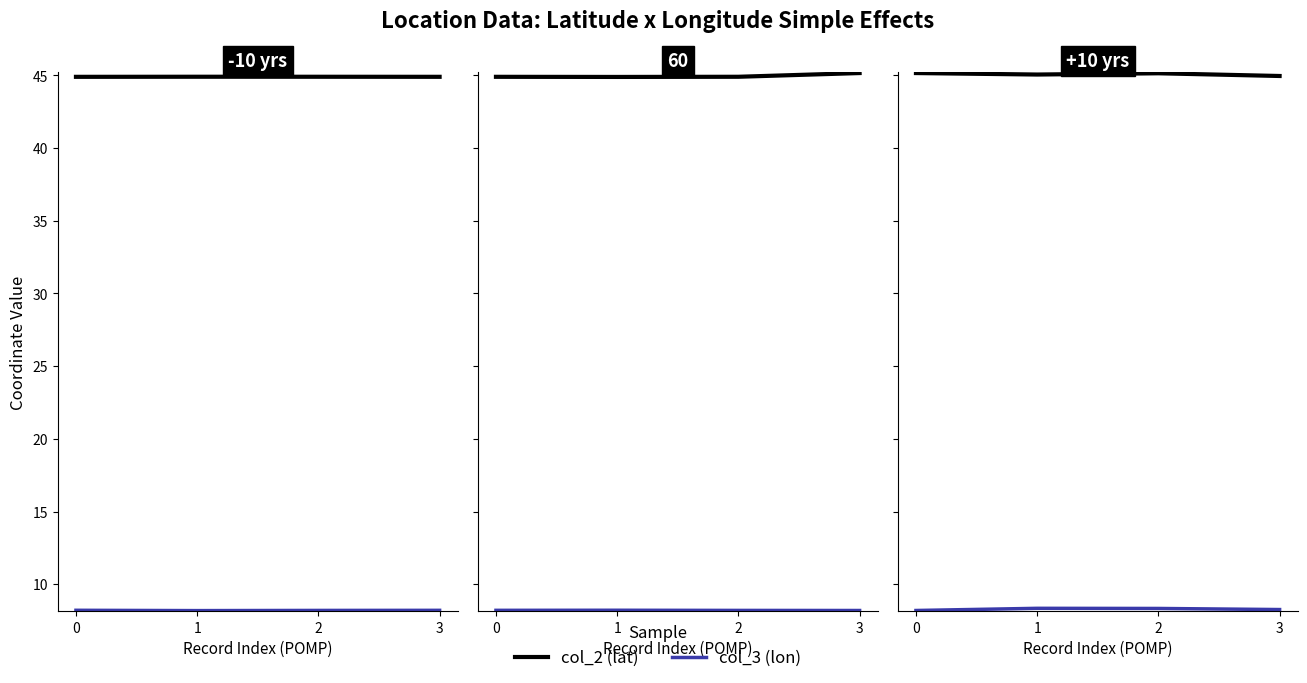

Which has a higher value, 1 or 0?

1